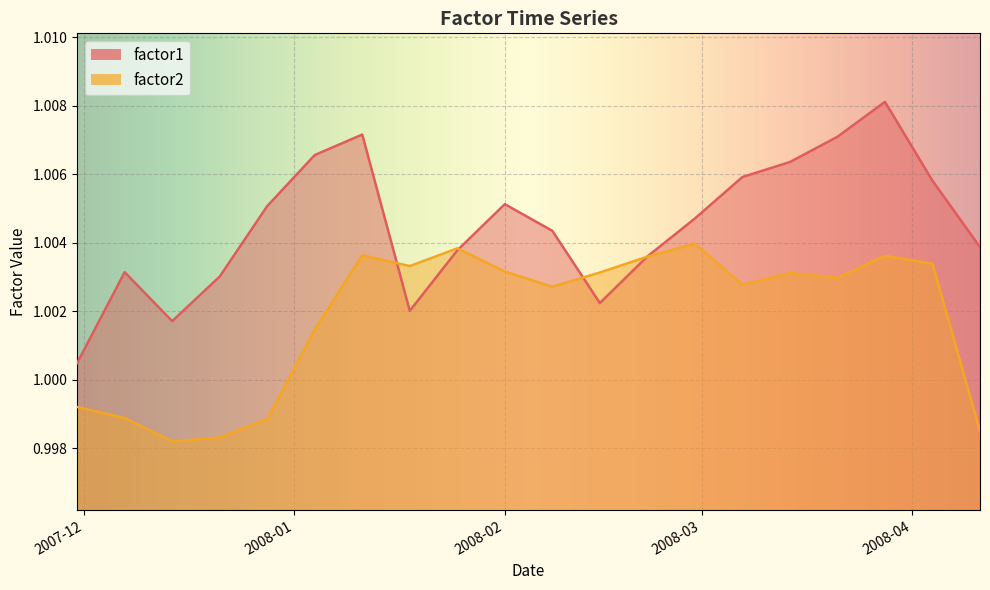

What is the lowest value of the factor1 series?

1.0